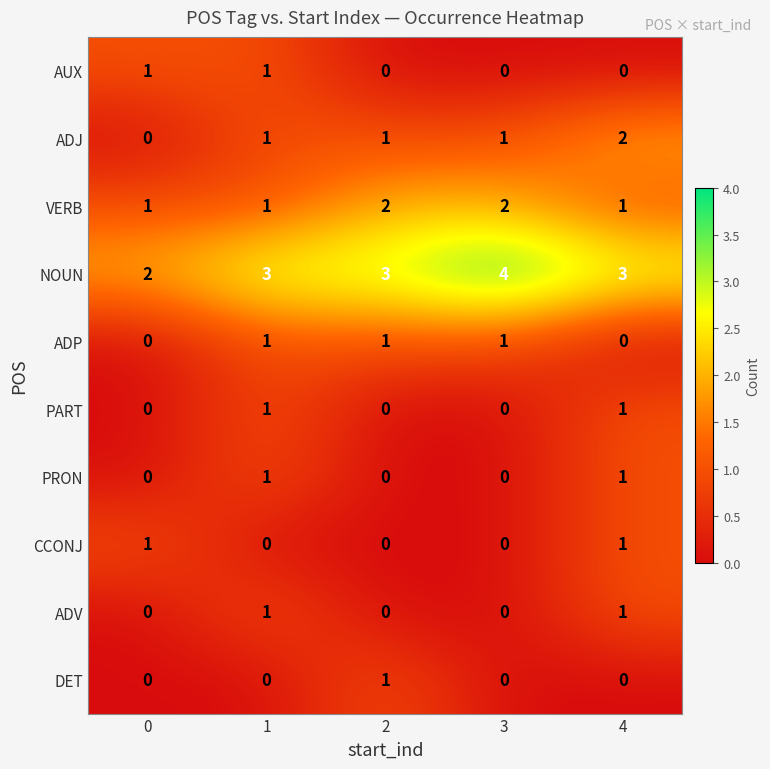

How many distinct data groups are displayed?

10